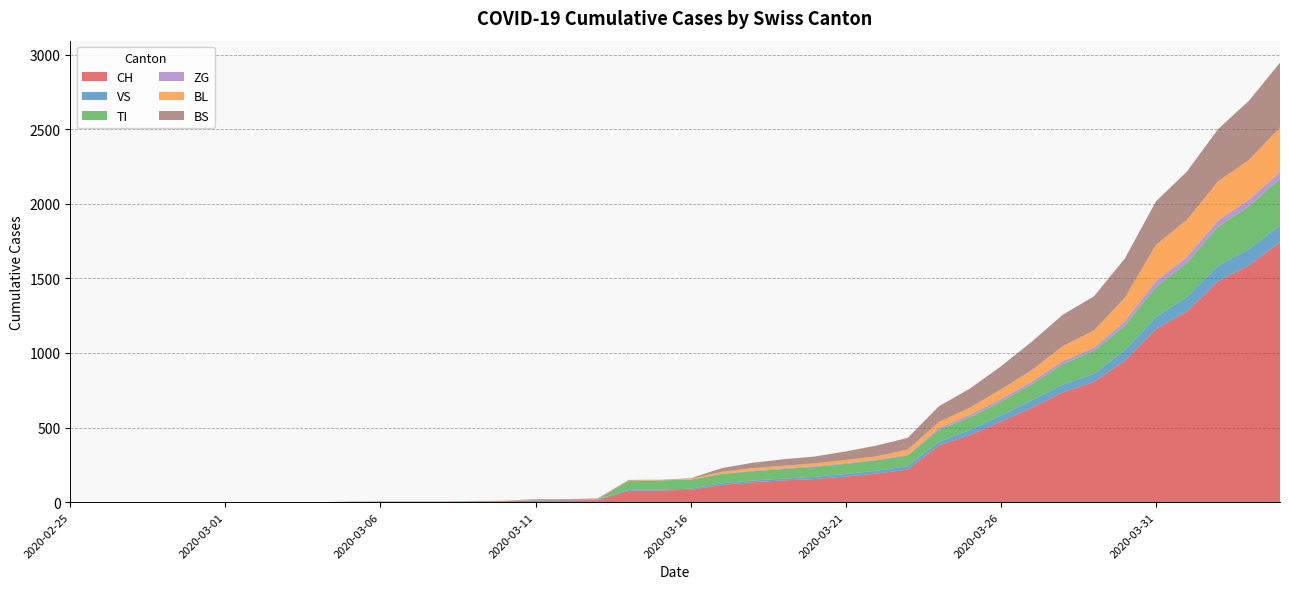

Reading left to right, what are all the values shown in this chart?

CH: 2020-02-25=0	2020-02-26=0	2020-02-27=0	2020-02-28=0	2020-02-29=0	2020-03-01=0	2020-03-02=0	2020-03-03=0	2020-03-04=0	2020-03-05=2	2020-03-06=3	2020-03-07=3	2020-03-08=3	2020-03-09=5	2020-03-10=6	2020-03-11=11	2020-03-12=12	2020-03-13=14	2020-03-14=76	2020-03-15=79	2020-03-16=82	2020-03-17=116	2020-03-18=134	2020-03-19=146	2020-03-20=155	2020-03-21=172	2020-03-22=192	2020-03-23=218	2020-03-24=380	2020-03-25=449	2020-03-26=540	2020-03-27=634	2020-03-28=736	2020-03-29=806	2020-03-30=948	2020-03-31=1160	2020-04-01=1279	2020-04-02=1480	2020-04-03=1588	2020-04-04=1742
VS: 2020-02-25=0	2020-02-26=0	2020-02-27=0	2020-02-28=0	2020-02-29=0	2020-03-01=0	2020-03-02=0	2020-03-03=0	2020-03-04=0	2020-03-05=2	2020-03-06=2	2020-03-07=2	2020-03-08=2	2020-03-09=2	2020-03-10=2	2020-03-11=3	2020-03-12=3	2020-03-13=5	2020-03-14=6	2020-03-15=6	2020-03-16=8	2020-03-17=11	2020-03-18=11	2020-03-19=12	2020-03-20=15	2020-03-21=17	2020-03-22=19	2020-03-23=24	2020-03-24=25	2020-03-25=35	2020-03-26=41	2020-03-27=50	2020-03-28=53	2020-03-29=54	2020-03-30=71	2020-03-31=81	2020-04-01=96	2020-04-02=104	2020-04-03=109	2020-04-04=112
TI: 2020-02-25=0	2020-02-26=0	2020-02-27=0	2020-02-28=0	2020-02-29=0	2020-03-01=0	2020-03-02=0	2020-03-03=0	2020-03-04=0	2020-03-05=0	2020-03-06=0	2020-03-07=0	2020-03-08=0	2020-03-09=0	2020-03-10=0	2020-03-11=0	2020-03-12=0	2020-03-13=0	2020-03-14=61	2020-03-15=61	2020-03-16=61	2020-03-17=62	2020-03-18=62	2020-03-19=65	2020-03-20=67	2020-03-21=68	2020-03-22=70	2020-03-23=71	2020-03-24=80	2020-03-25=85	2020-03-26=91	2020-03-27=107	2020-03-28=136	2020-03-29=155	2020-03-30=165	2020-03-31=202	2020-04-01=229	2020-04-02=263	2020-04-03=287	2020-04-04=314
ZG: 2020-02-25=0	2020-02-26=0	2020-02-27=0	2020-02-28=0	2020-02-29=0	2020-03-01=0	2020-03-02=0	2020-03-03=0	2020-03-04=0	2020-03-05=0	2020-03-06=0	2020-03-07=0	2020-03-08=0	2020-03-09=0	2020-03-10=0	2020-03-11=0	2020-03-12=0	2020-03-13=0	2020-03-14=0	2020-03-15=0	2020-03-16=0	2020-03-17=1	2020-03-18=5	2020-03-19=5	2020-03-20=5	2020-03-21=5	2020-03-22=5	2020-03-23=5	2020-03-24=12	2020-03-25=18	2020-03-26=18	2020-03-27=18	2020-03-28=21	2020-03-29=21	2020-03-30=29	2020-03-31=39	2020-04-01=40	2020-04-02=41	2020-04-03=44	2020-04-04=46
BL: 2020-02-25=0	2020-02-26=0	2020-02-27=0	2020-02-28=0	2020-02-29=0	2020-03-01=0	2020-03-02=0	2020-03-03=0	2020-03-04=0	2020-03-05=0	2020-03-06=0	2020-03-07=0	2020-03-08=0	2020-03-09=1	2020-03-10=2	2020-03-11=2	2020-03-12=2	2020-03-13=2	2020-03-14=2	2020-03-15=5	2020-03-16=5	2020-03-17=13	2020-03-18=16	2020-03-19=16	2020-03-20=18	2020-03-21=21	2020-03-22=21	2020-03-23=35	2020-03-24=40	2020-03-25=46	2020-03-26=65	2020-03-27=76	2020-03-28=100	2020-03-29=115	2020-03-30=158	2020-03-31=242	2020-04-01=249	2020-04-02=262	2020-04-03=266	2020-04-04=298
BS: 2020-02-25=0	2020-02-26=0	2020-02-27=0	2020-02-28=0	2020-02-29=0	2020-03-01=0	2020-03-02=0	2020-03-03=0	2020-03-04=0	2020-03-05=0	2020-03-06=0	2020-03-07=0	2020-03-08=0	2020-03-09=0	2020-03-10=0	2020-03-11=4	2020-03-12=4	2020-03-13=4	2020-03-14=4	2020-03-15=0	2020-03-16=4	2020-03-17=25	2020-03-18=36	2020-03-19=44	2020-03-20=46	2020-03-21=57	2020-03-22=73	2020-03-23=78	2020-03-24=105	2020-03-25=128	2020-03-26=155	2020-03-27=191	2020-03-28=211	2020-03-29=228	2020-03-30=263	2020-03-31=292	2020-04-01=323	2020-04-02=350	2020-04-03=397	2020-04-04=434